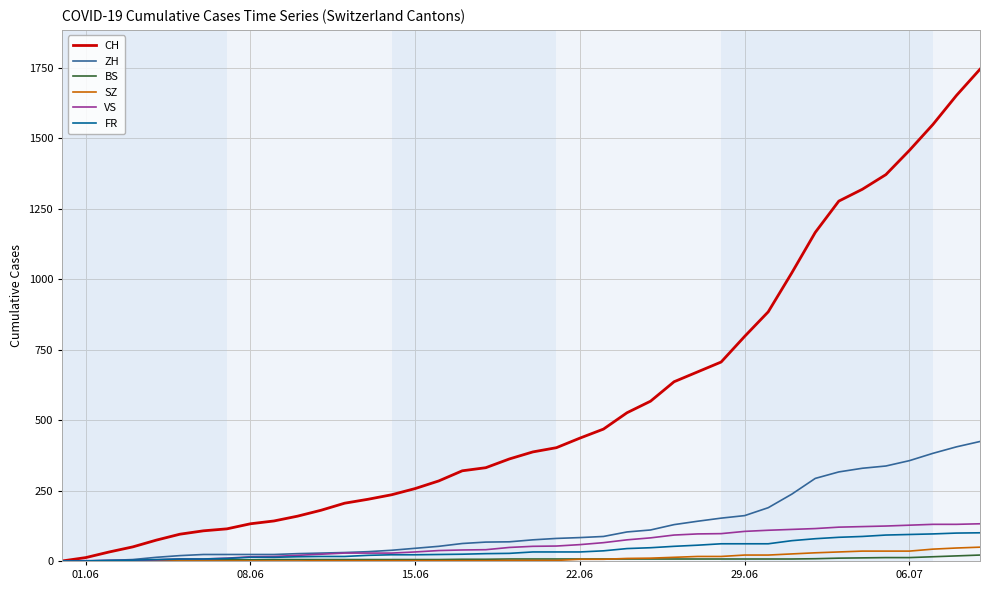

How many lines are shown in the chart?

6